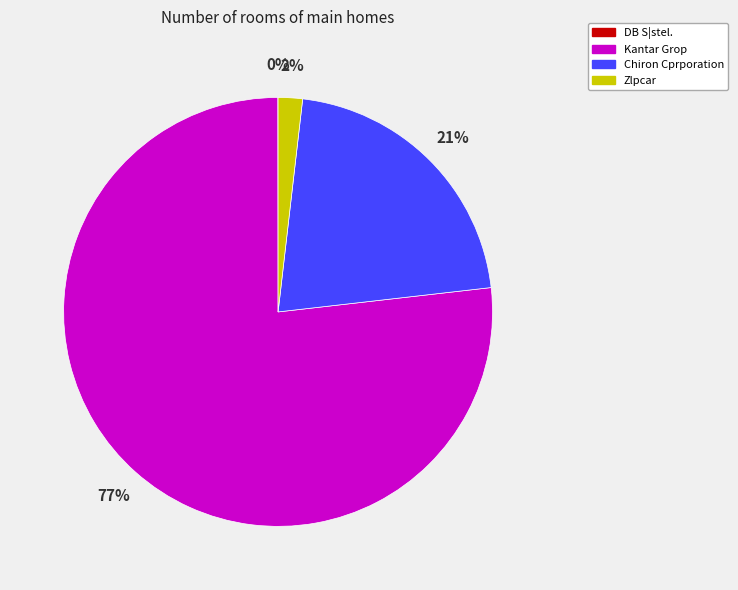

What is the largest slice in the pie chart?

Kantar Grop